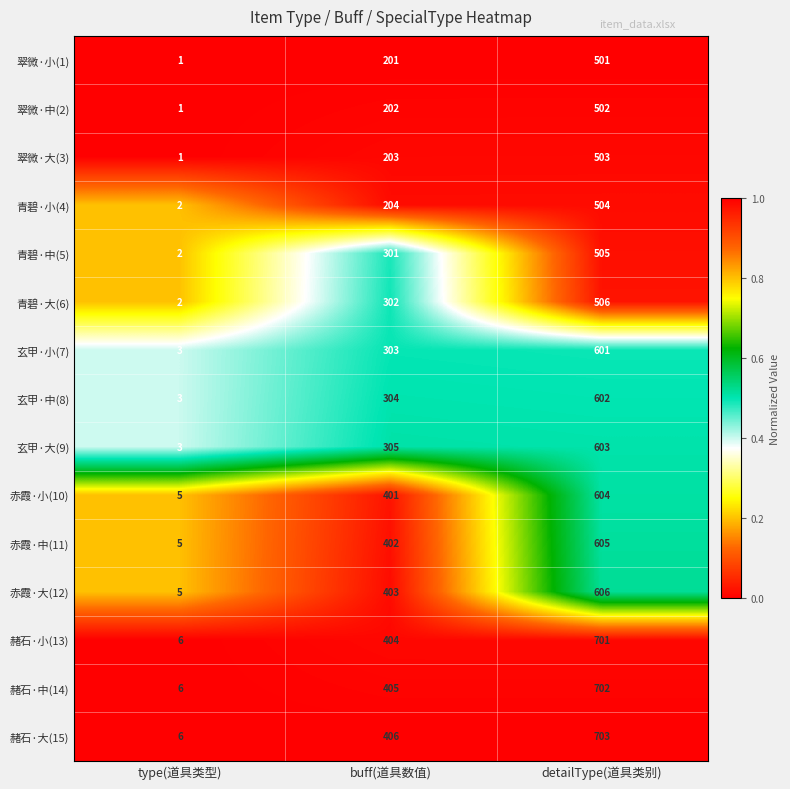

Which series has the largest total across all categories?

赭石·大(15)